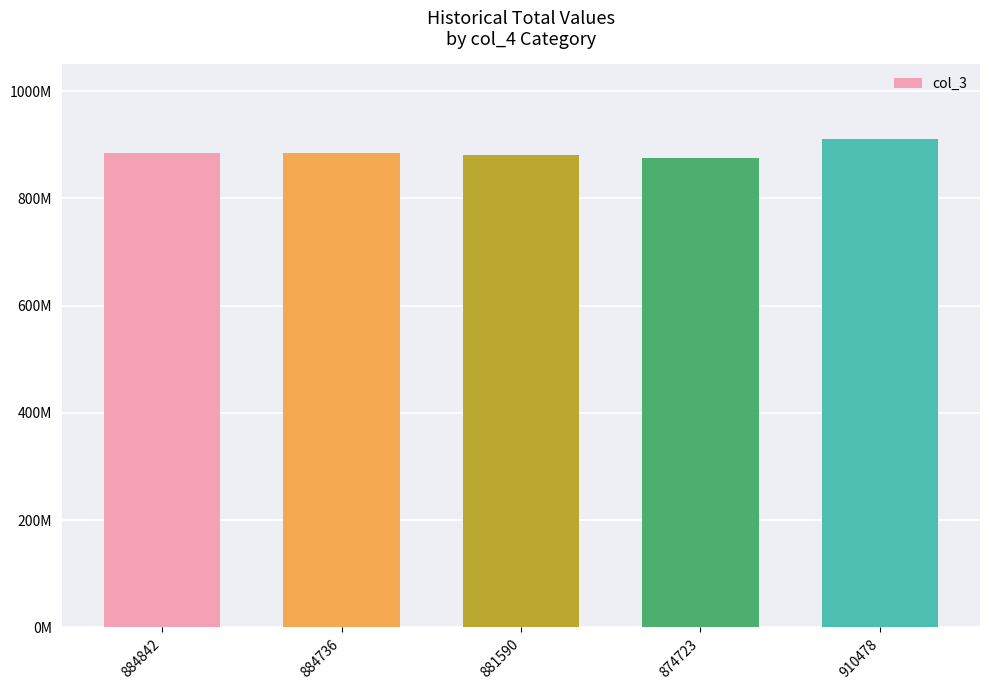

Are the bars horizontal?

No